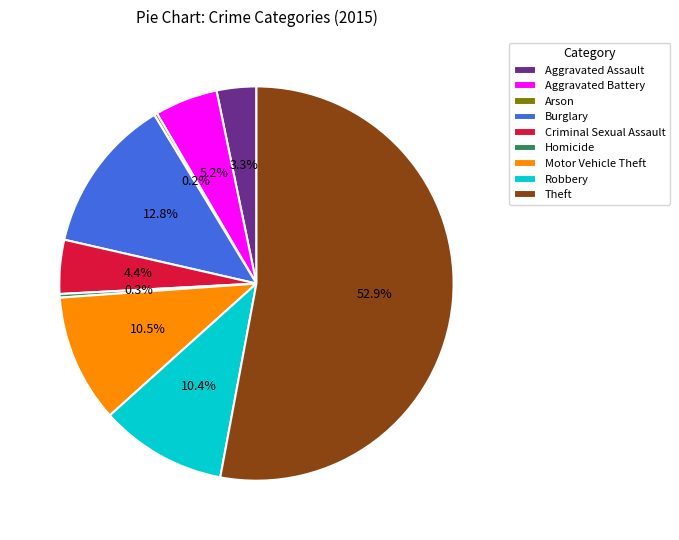

What is the largest slice in the pie chart?

Theft